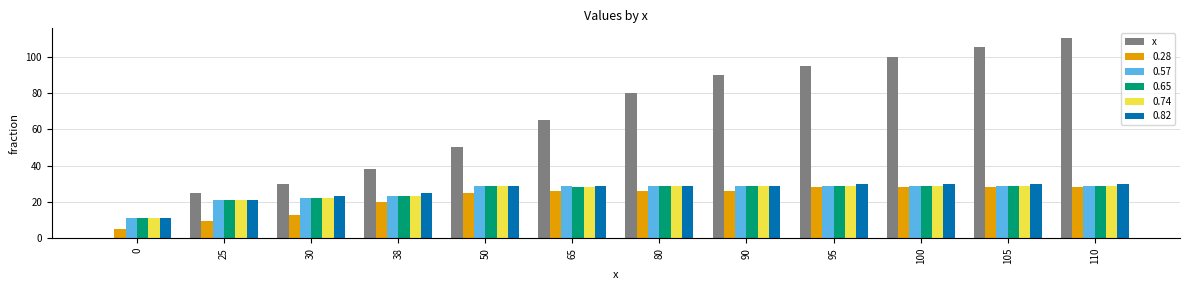

Count the number of categories in the chart.

12